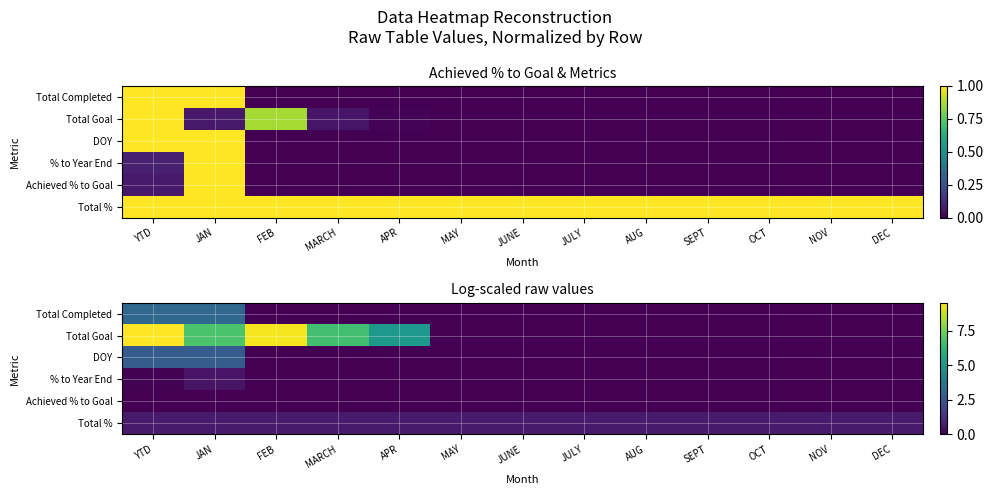

What is the difference between the second highest and second lowest values in the Total Goal series?

9.4